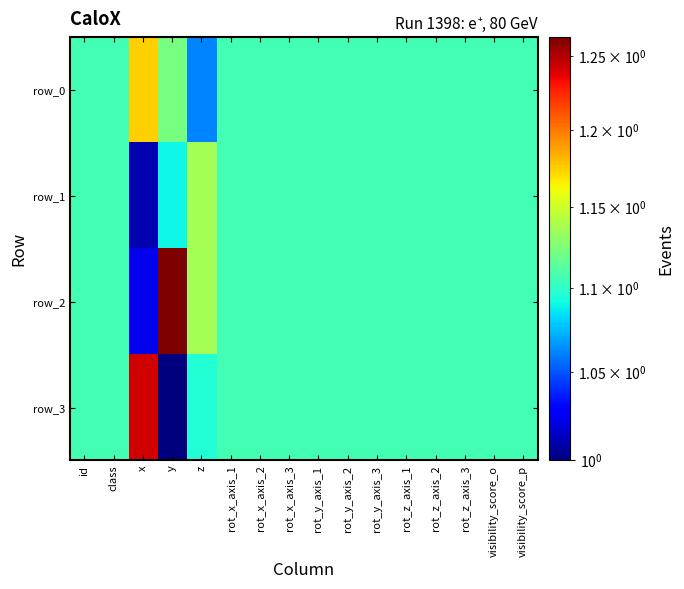

At rot_z_axis_2, list the series in order from largest to smallest.

row_0, row_1, row_2, row_3